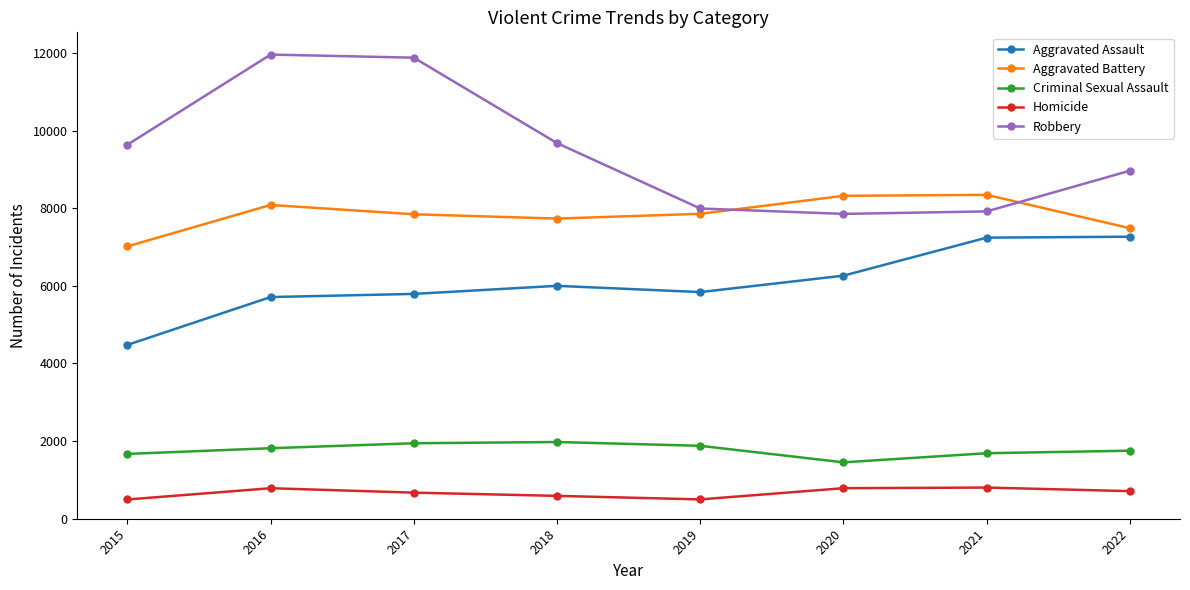

What is the sum of the Homicide values at 2021 and 2018?

1392